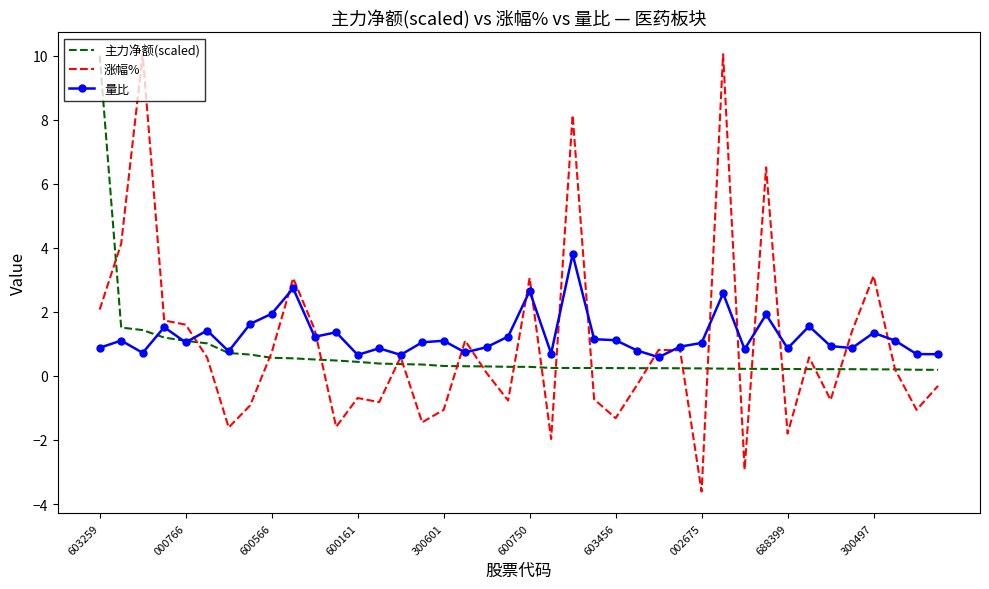

What is the lowest value of the 涨幅% series?

-3.6